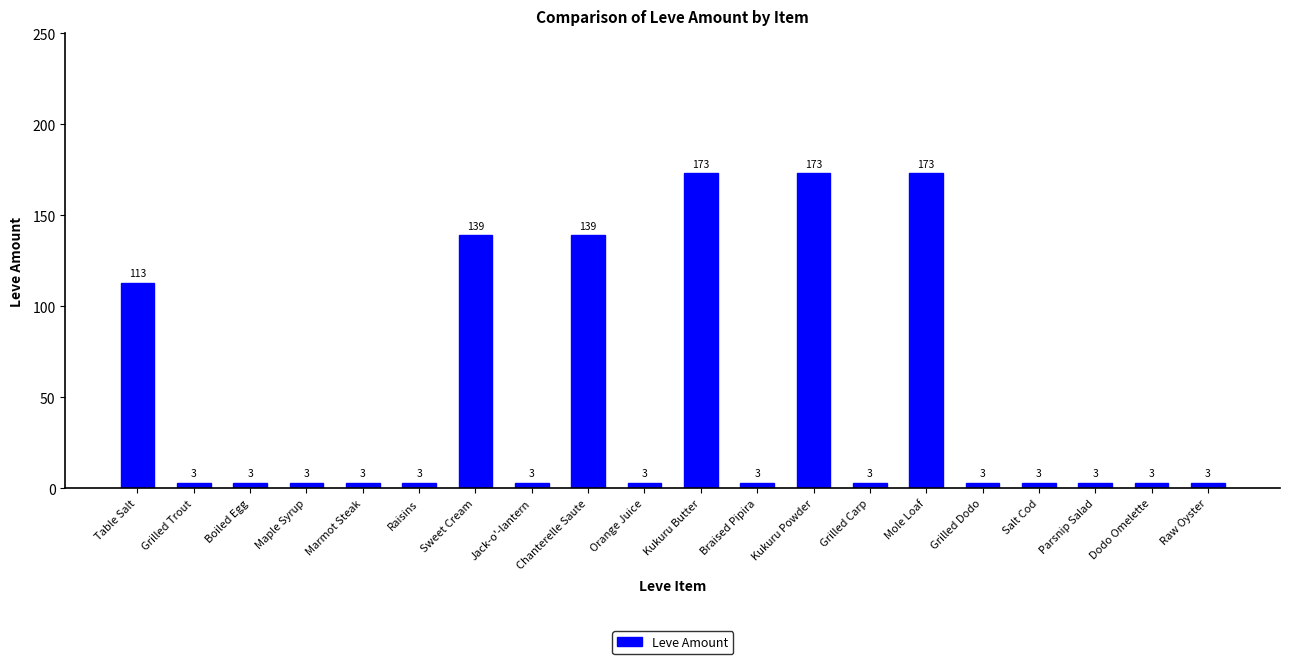

How many bars are there in total?

20